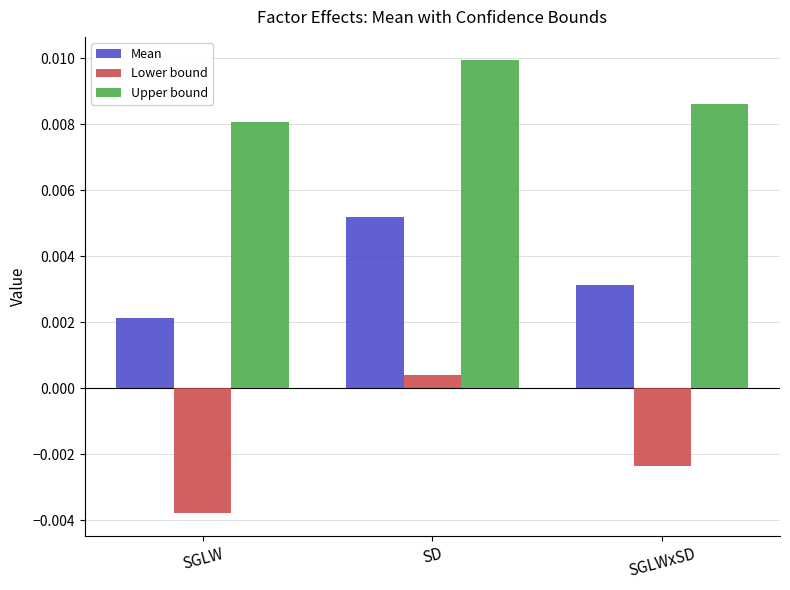

What is the label of the 1st bar from the left?

SGLW